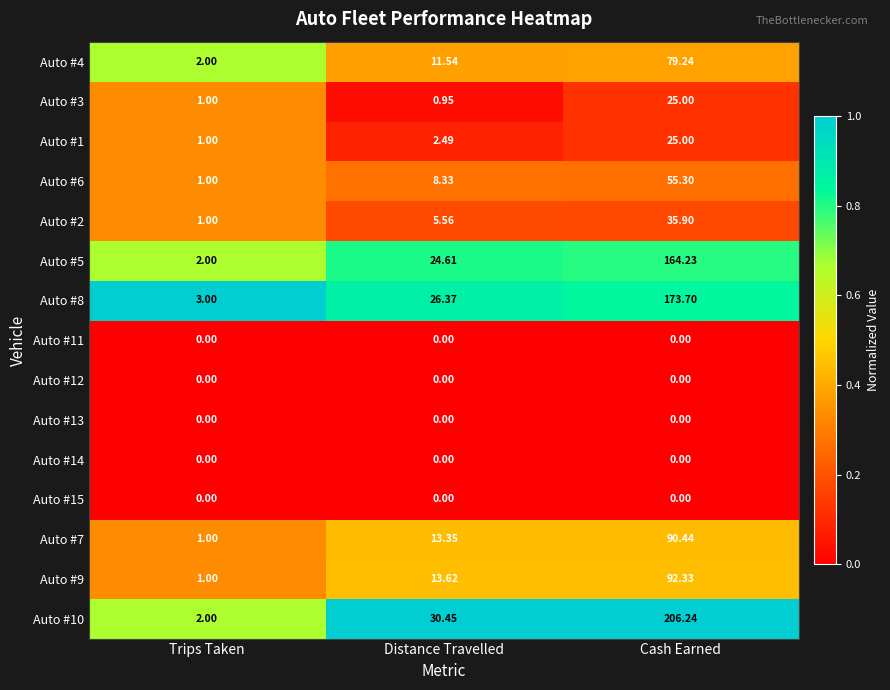

At which label does Auto #3 reach its peak?

Cash Earned